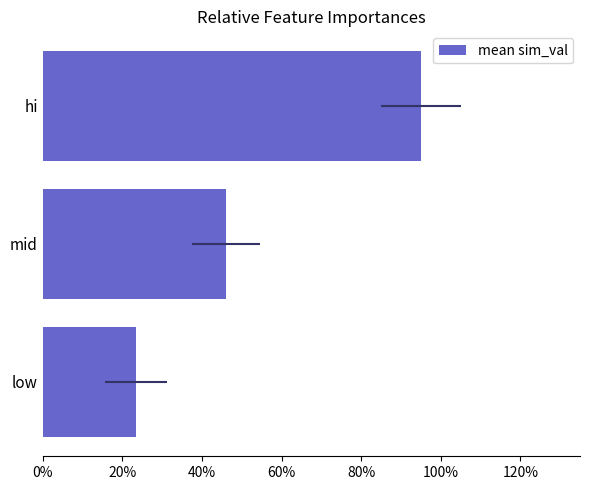

What is the approximate value at hi?

0.9